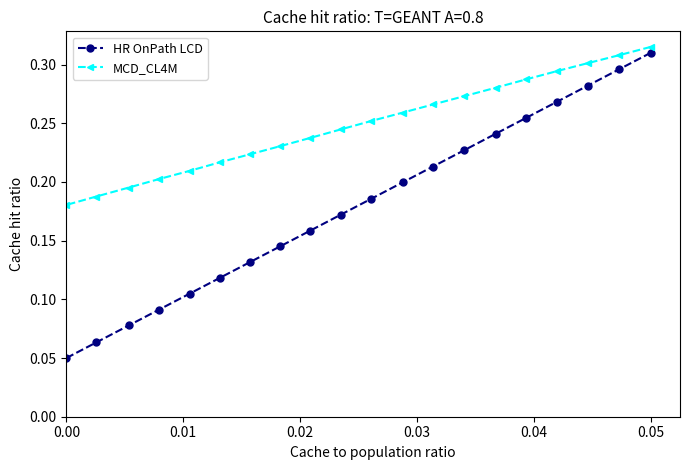

True or false: HR OnPath LCD and MCD_CL4M intersect in this chart.

False